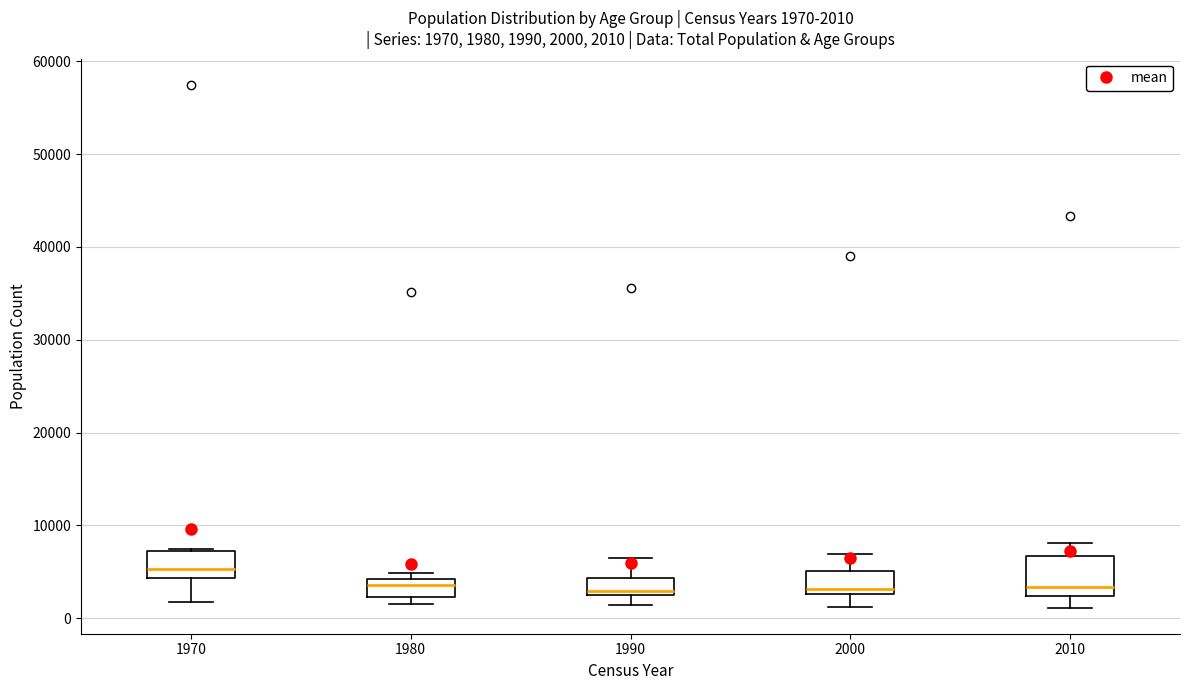

Which box is the tallest, from its lower edge to its upper edge?

2010